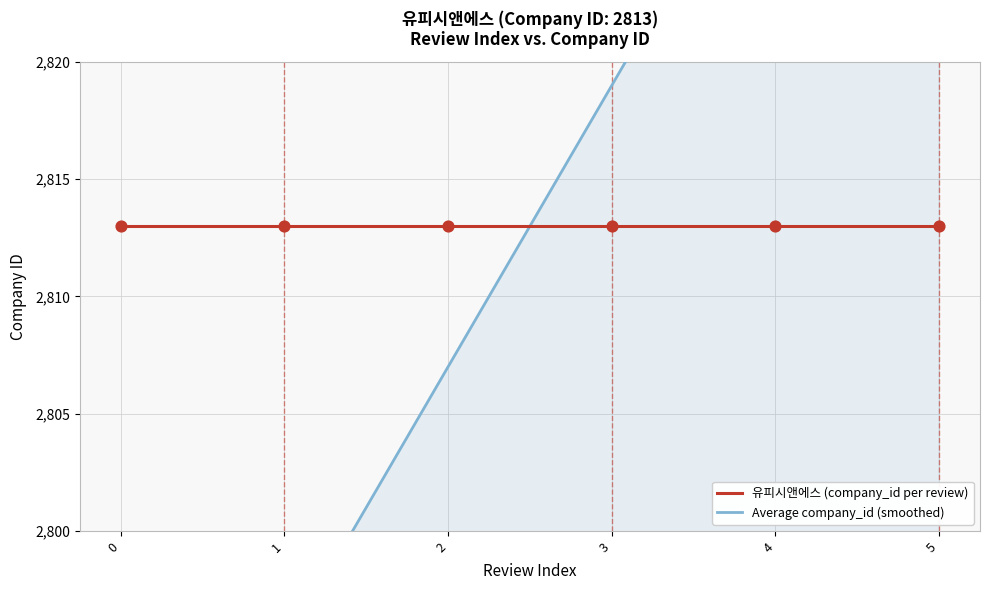

What are all the series names shown in the legend?

유피시앤에스 (company_id per review), Average company_id (smoothed)